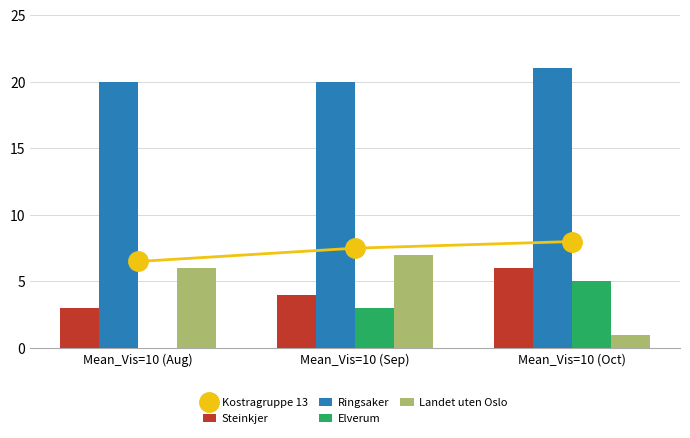

What is the average value of the Steinkjer series?

4.3